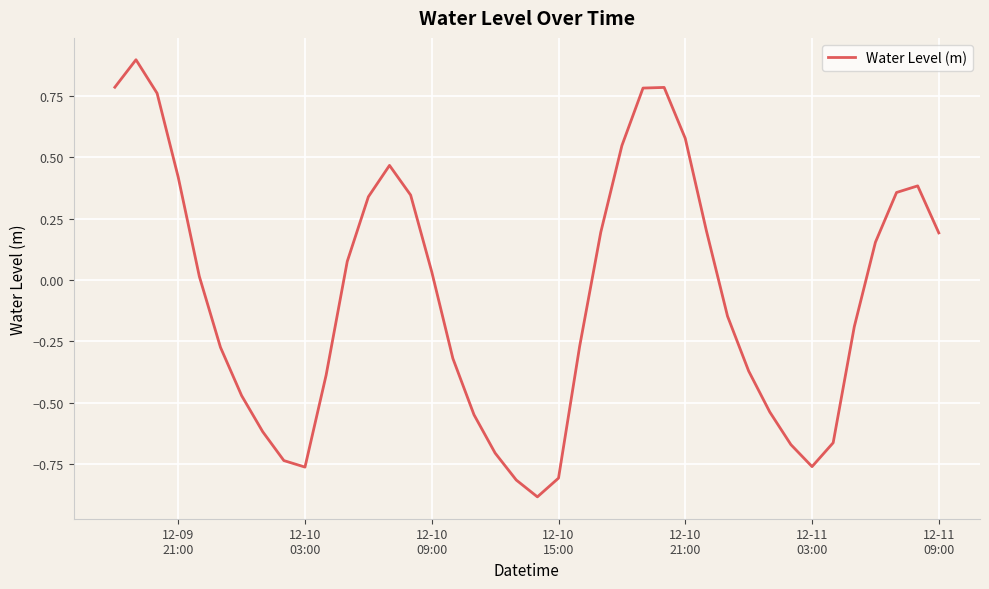

What is the difference between the maximum and minimum values?

1.8